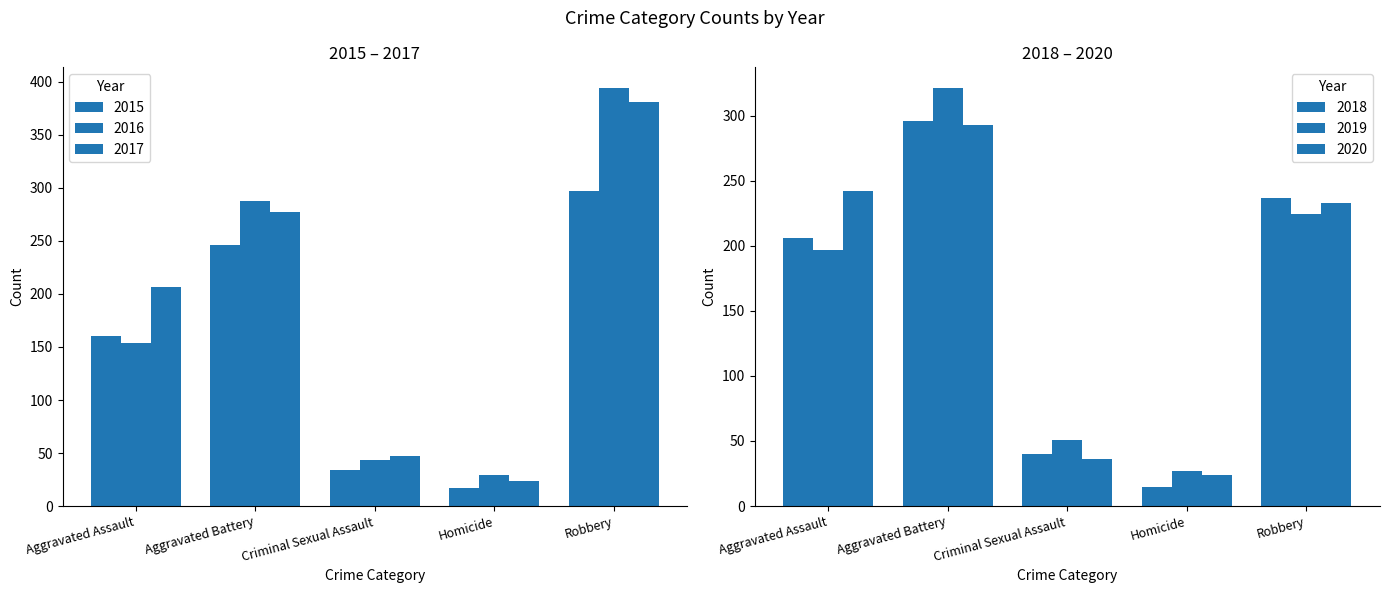

Count the number of data series in this chart.

6